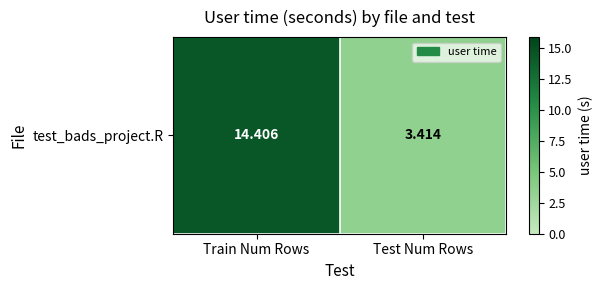

Reading left to right, extract all data points from this chart.

14.4	3.4